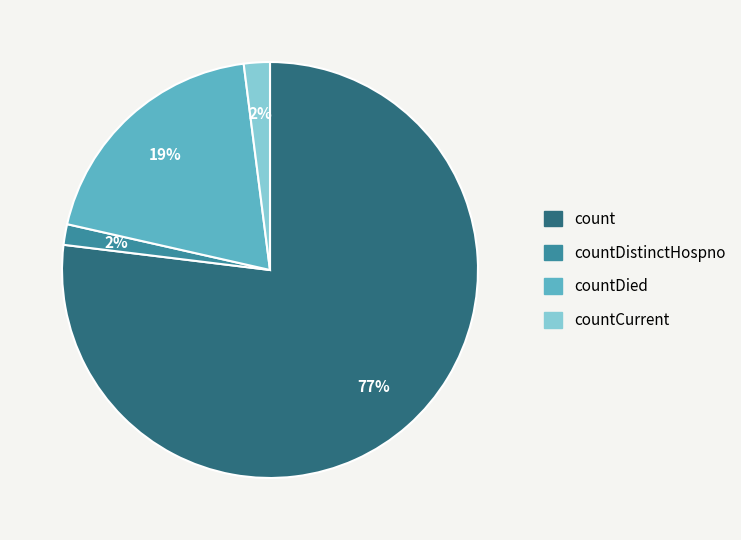

Is there a majority slice in this chart?

Yes